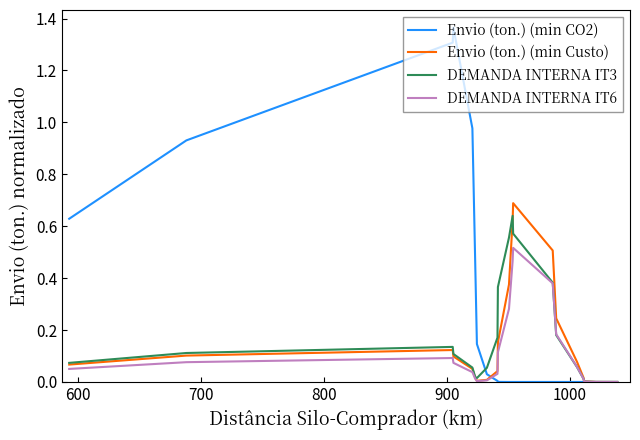

Which series has the largest total across all categories?

Envio (ton.) (min CO2)